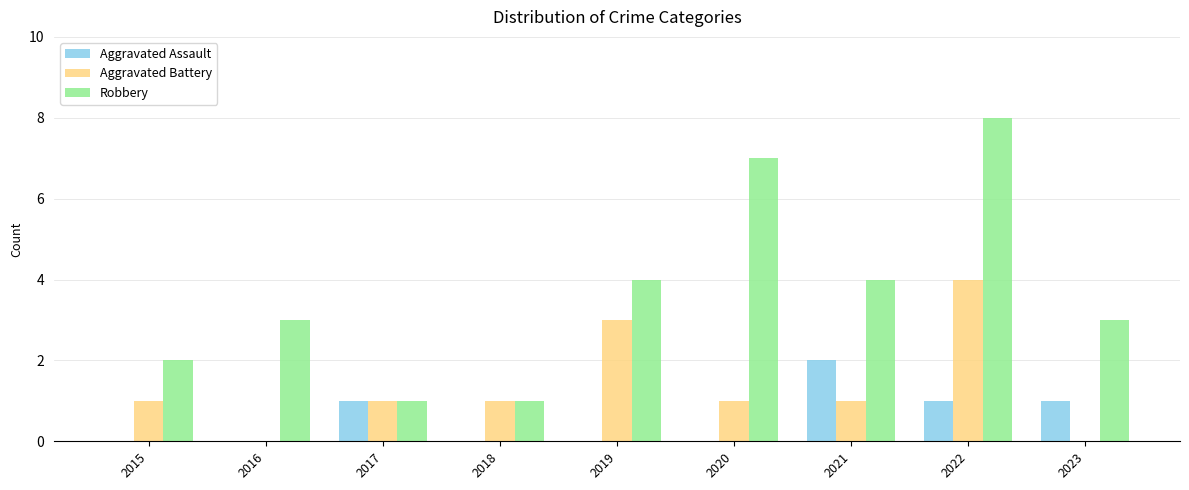

Read the Robbery value at 2019.

4